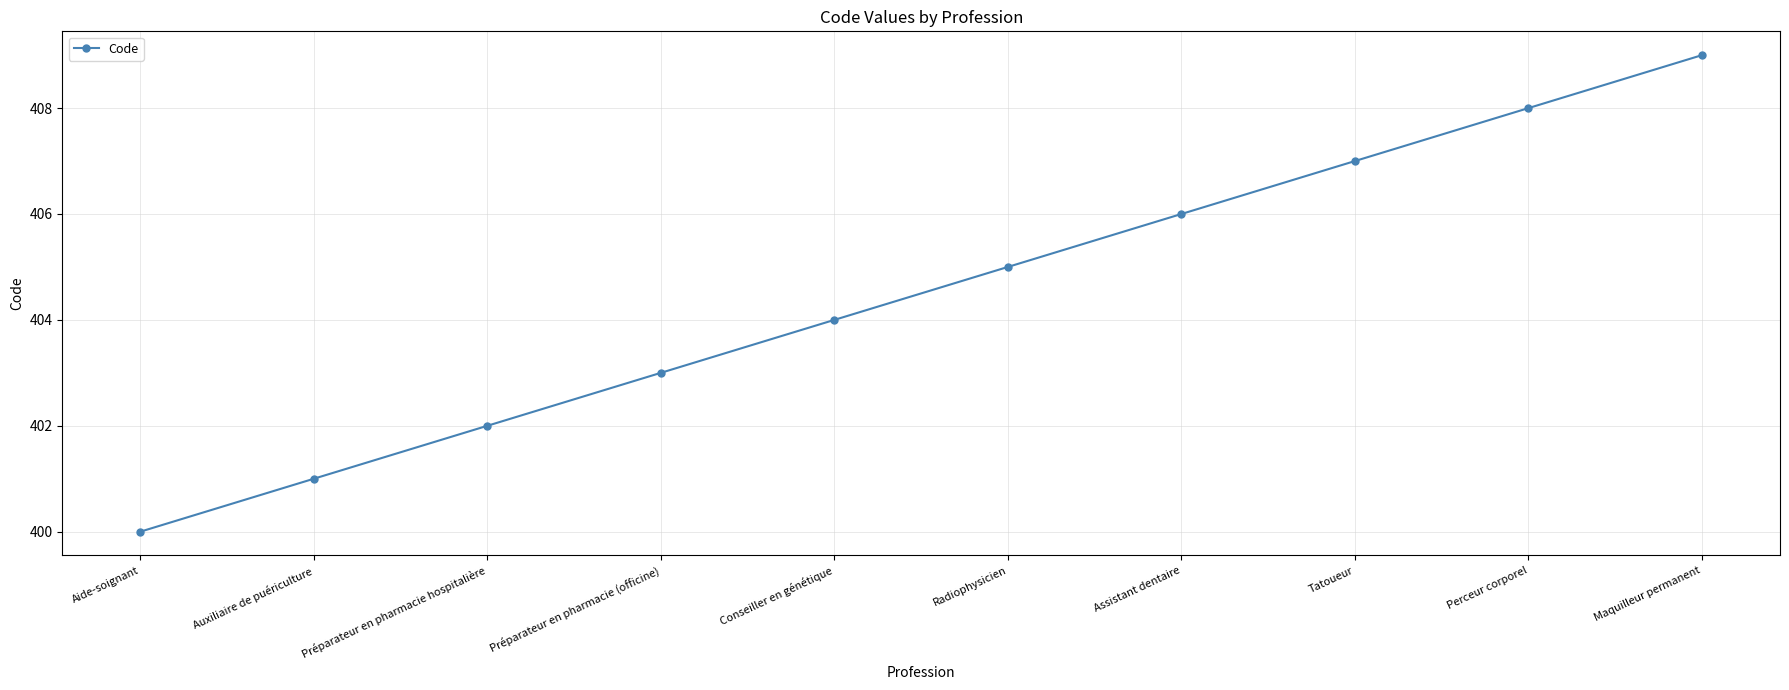

Rank the categories by value from highest to lowest.

Maquilleur permanent, Perceur corporel, Tatoueur, Assistant dentaire, Radiophysicien, Conseiller en génétique, Préparateur en pharmacie (officine), Préparateur en pharmacie hospitalière, Auxiliaire de puériculture, Aide-soignant